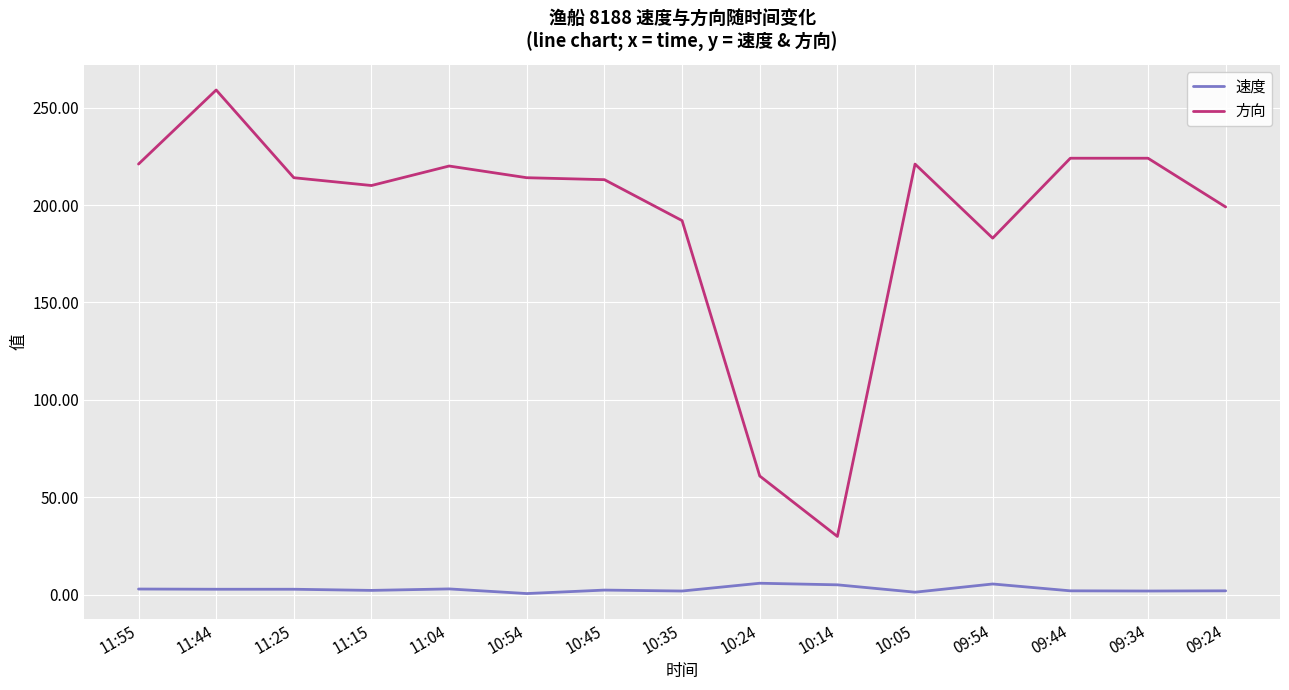

True or false: 方向 and 速度 intersect in this chart.

False